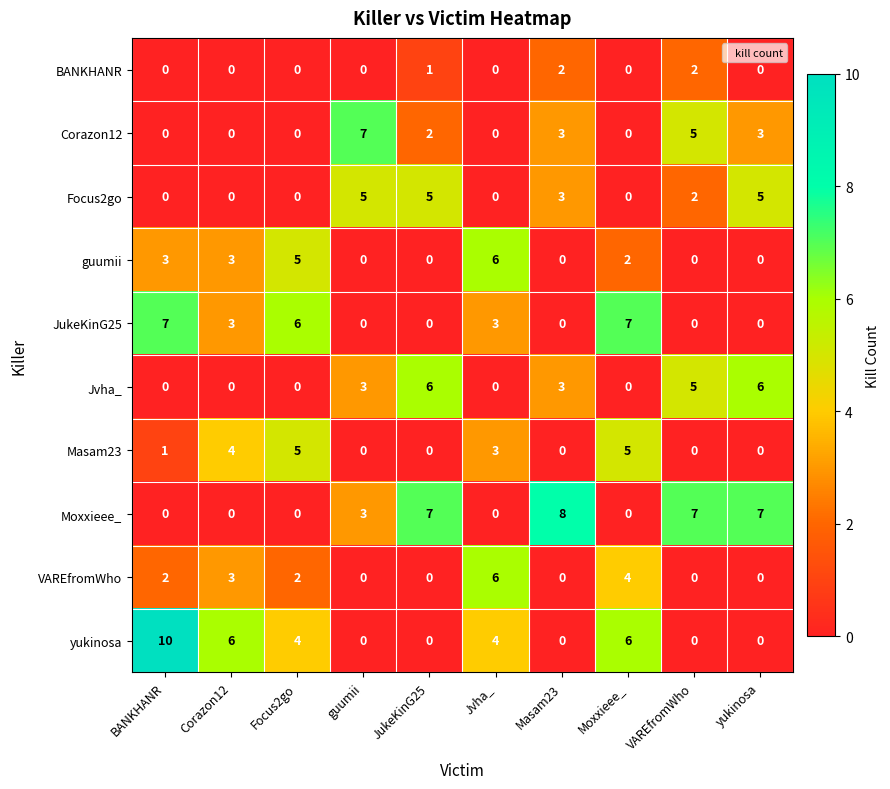

True or false: guumii has a value of 4 at Masam23.

False